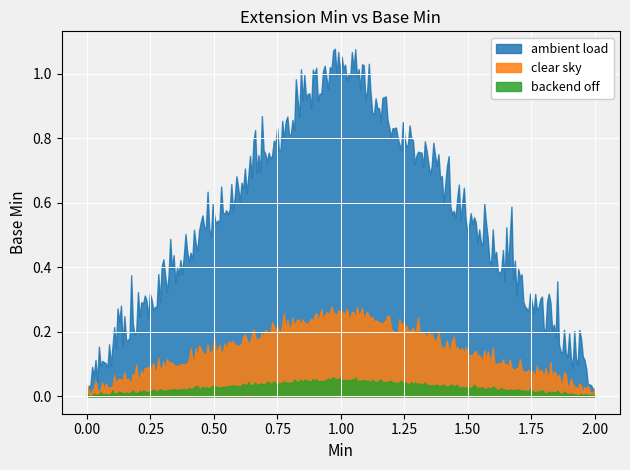

What are all the series names shown in the legend?

ambient load, clear sky, backend off